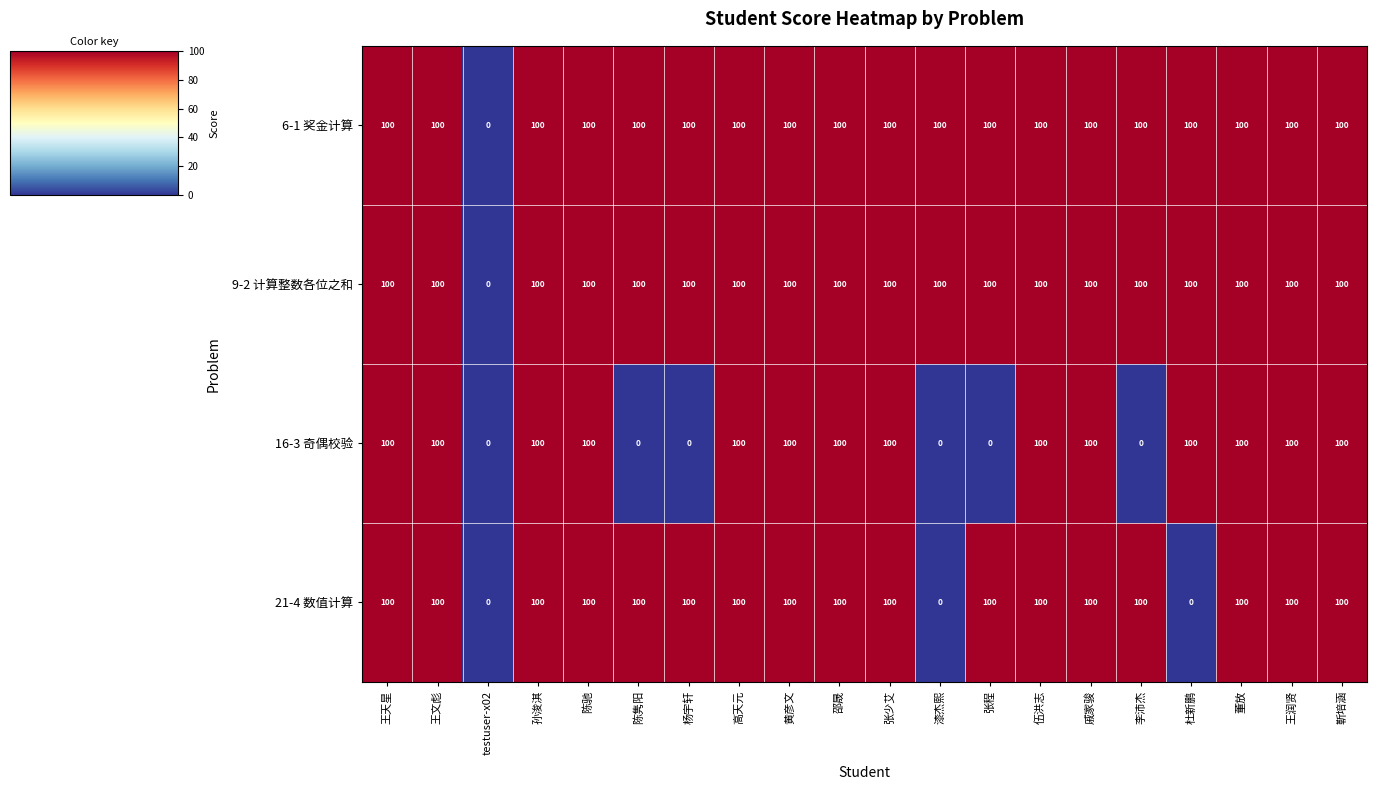

What is the approximate value of 6-1 奖金计算 at 王天星, to the nearest 10?

100